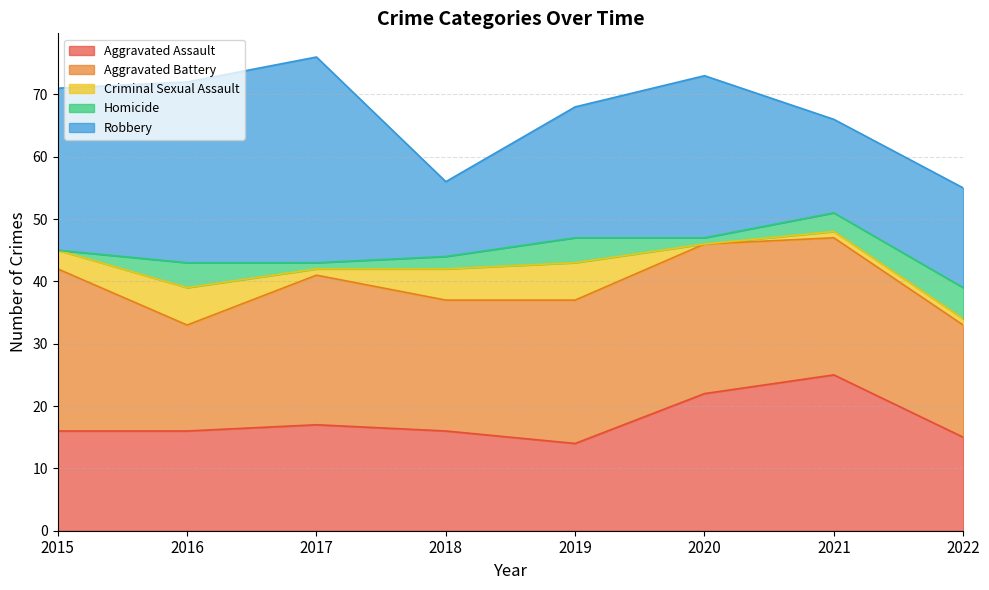

What is the spread (max minus min) of values at 2019?

19